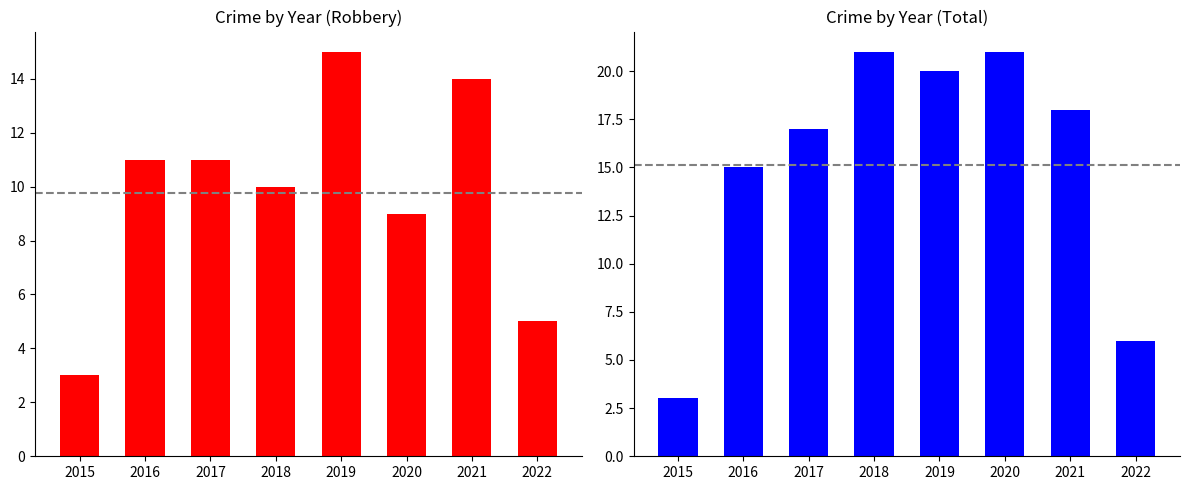

What is the sum of all Robbery values?

78